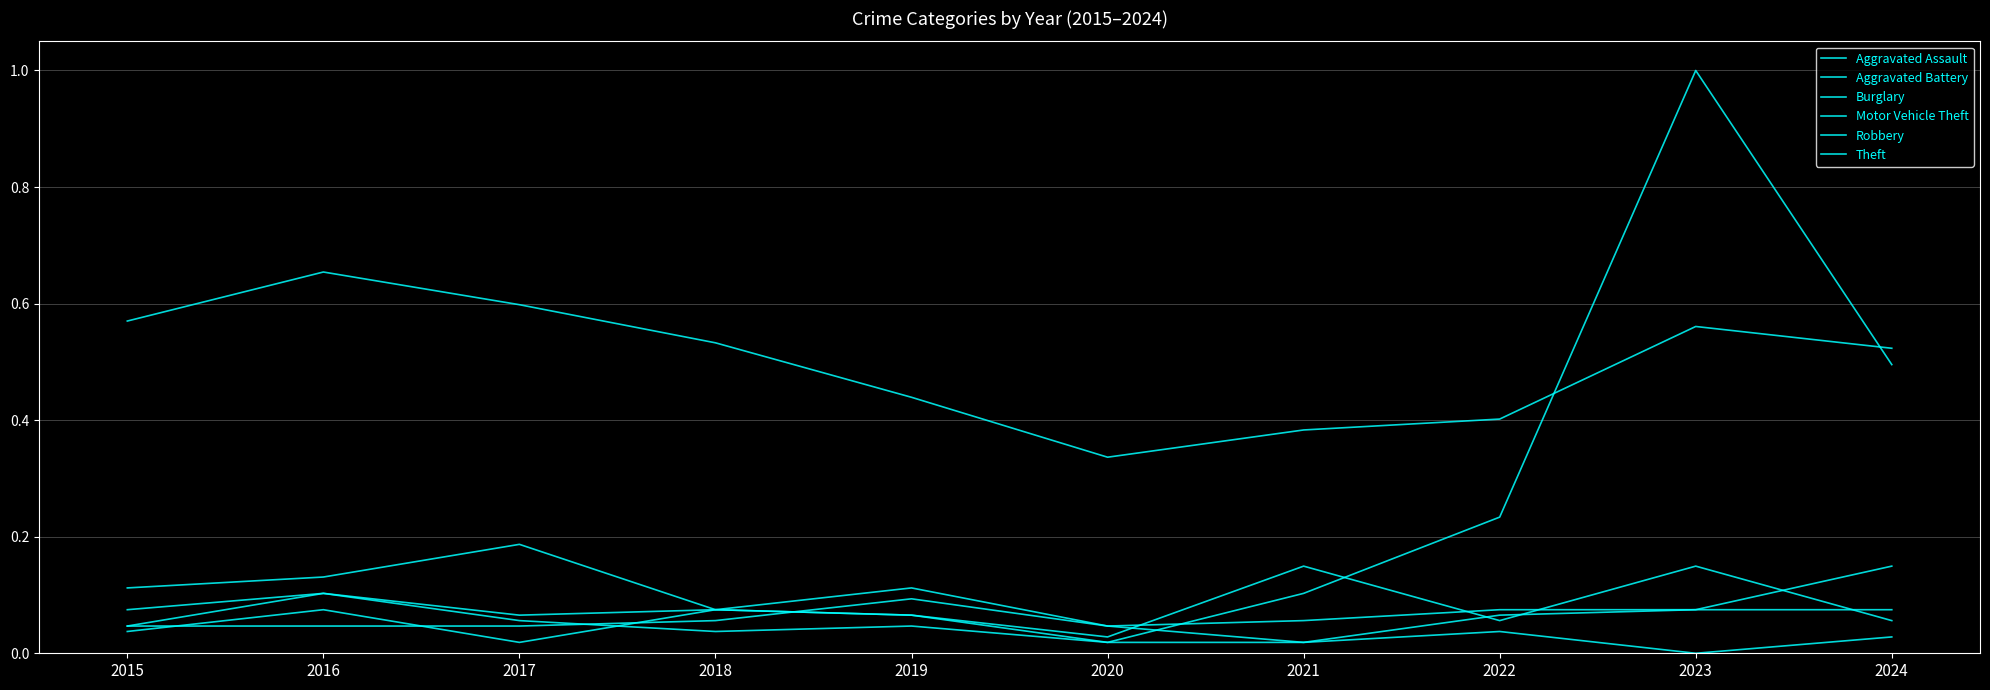

How many lines are shown in the chart?

6